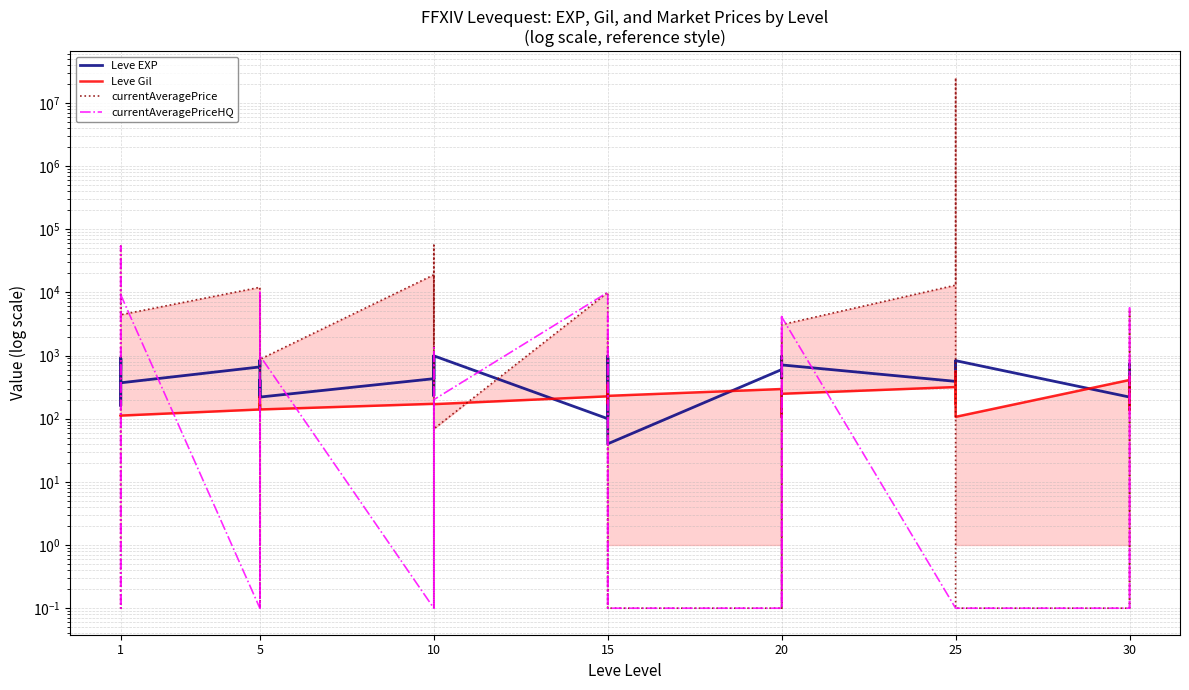

What are all the series names shown in the legend?

Leve EXP, Leve Gil, currentAveragePrice, currentAveragePriceHQ